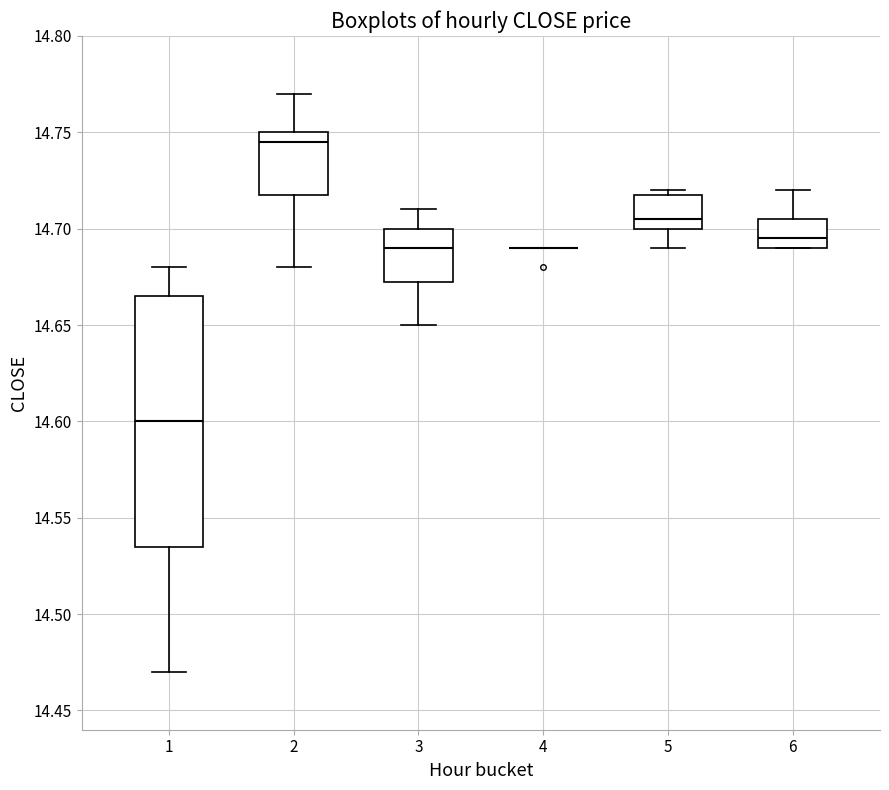

Which box is the tallest, from its lower edge to its upper edge?

1